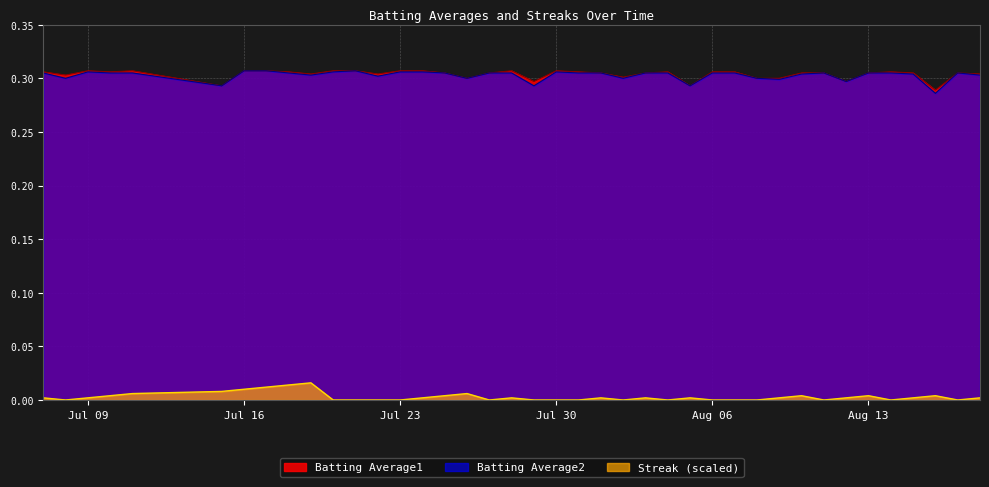

True or false: Batting Average2 and Streak (scaled) cross at least once.

False